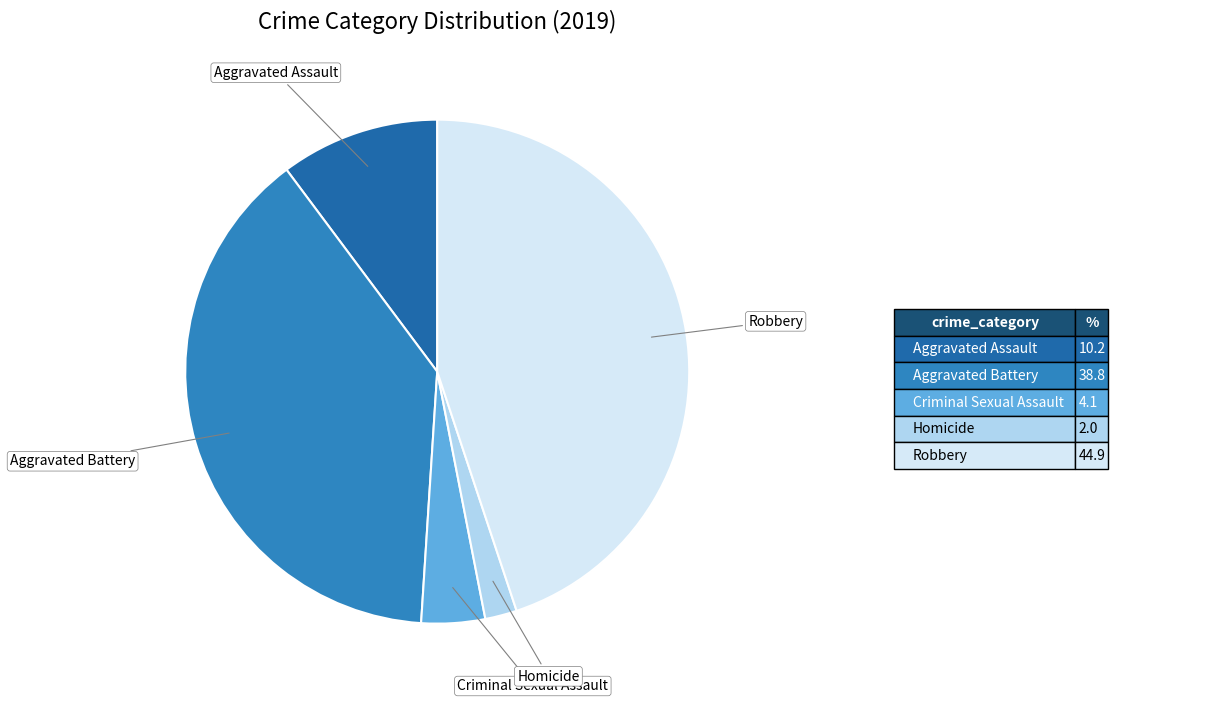

How many segments does this pie chart have?

5